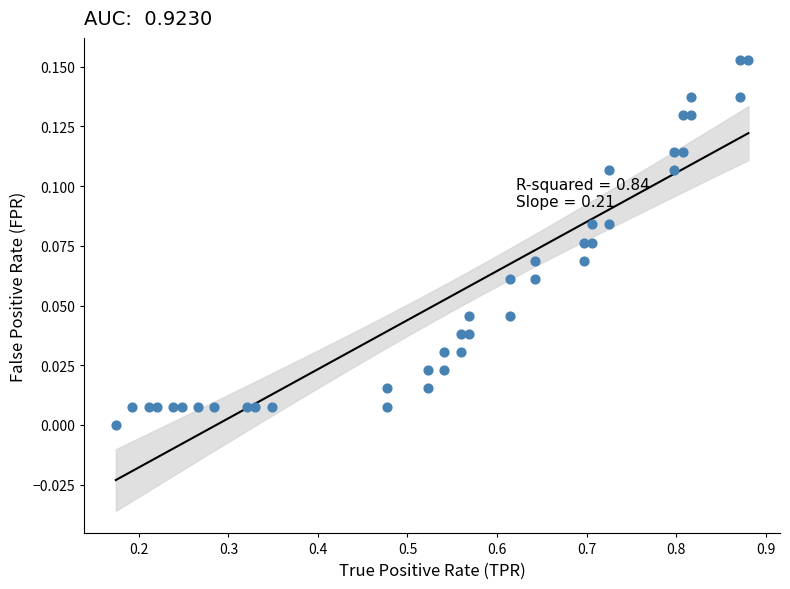

What is the range of X values (max minus min)?

0.7